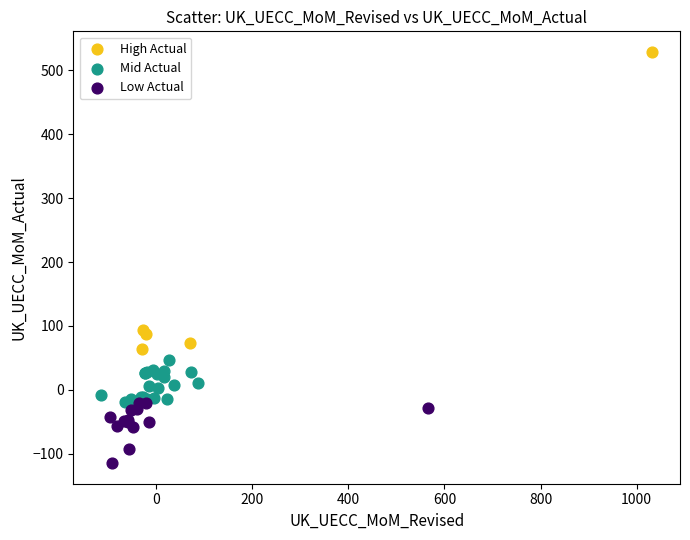

Which series has the largest Y range (max minus min)?

High Actual